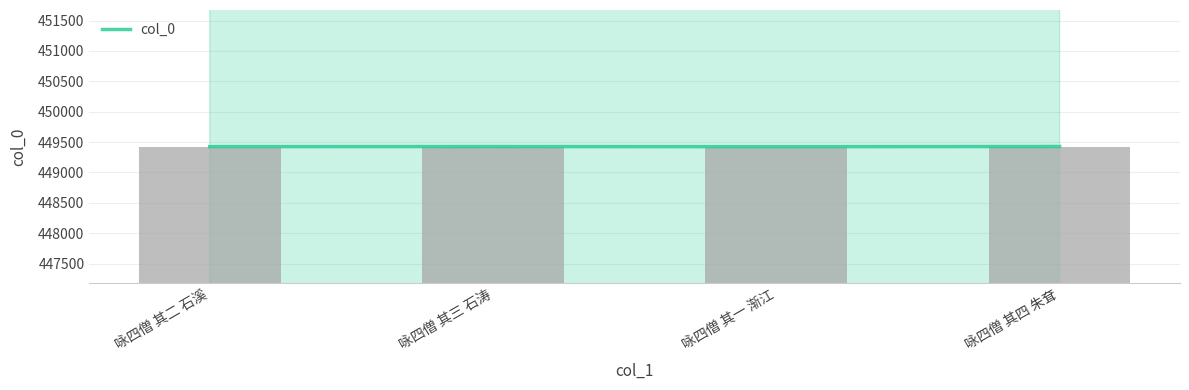

How many values are between 449424 and 449426?

3